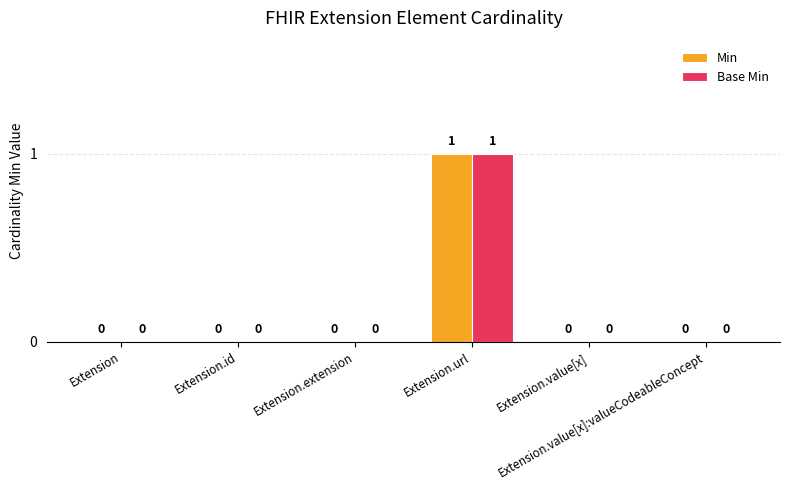

How many Min values are between 0 and 1?

6